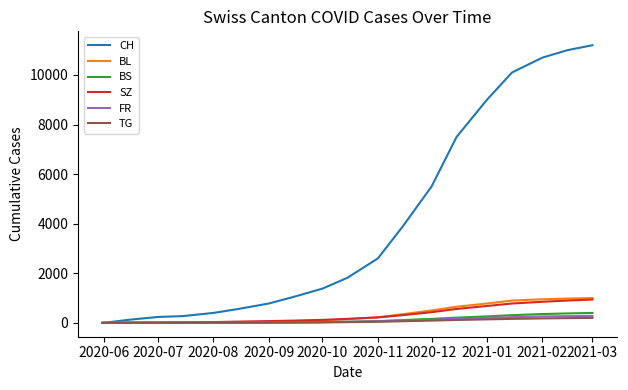

How many values in the FR series are below 42?

10